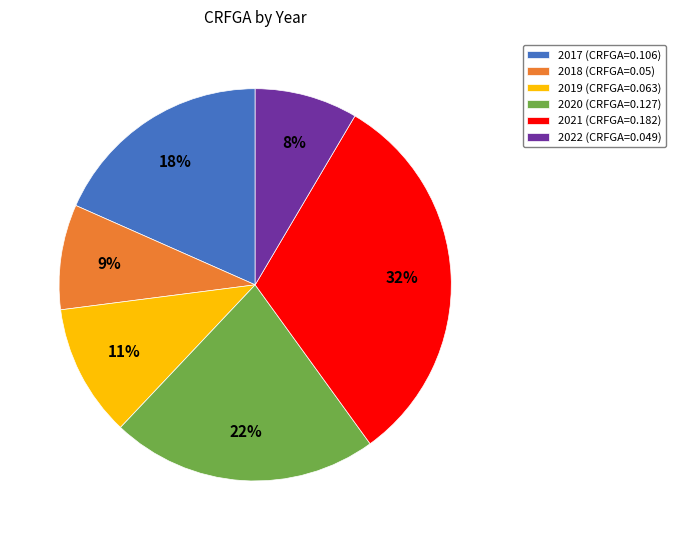

Which slice is the largest?

2021